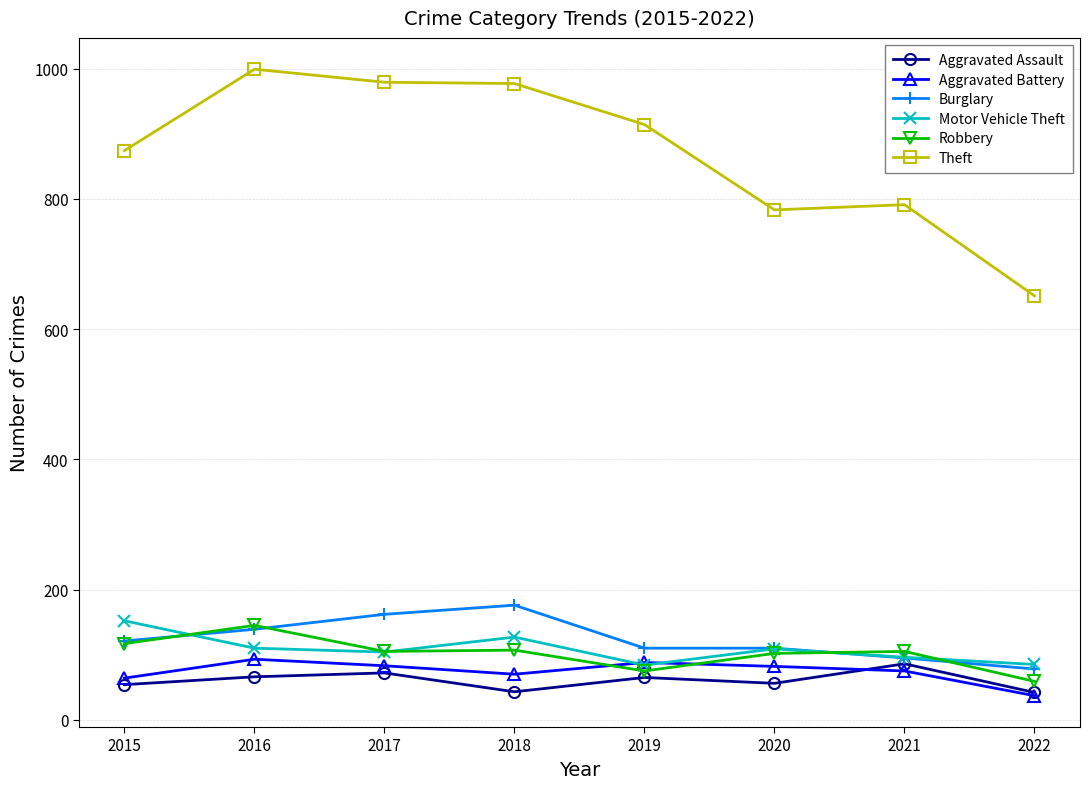

What is the difference between the Aggravated Assault values at 2020 and 2018?

13